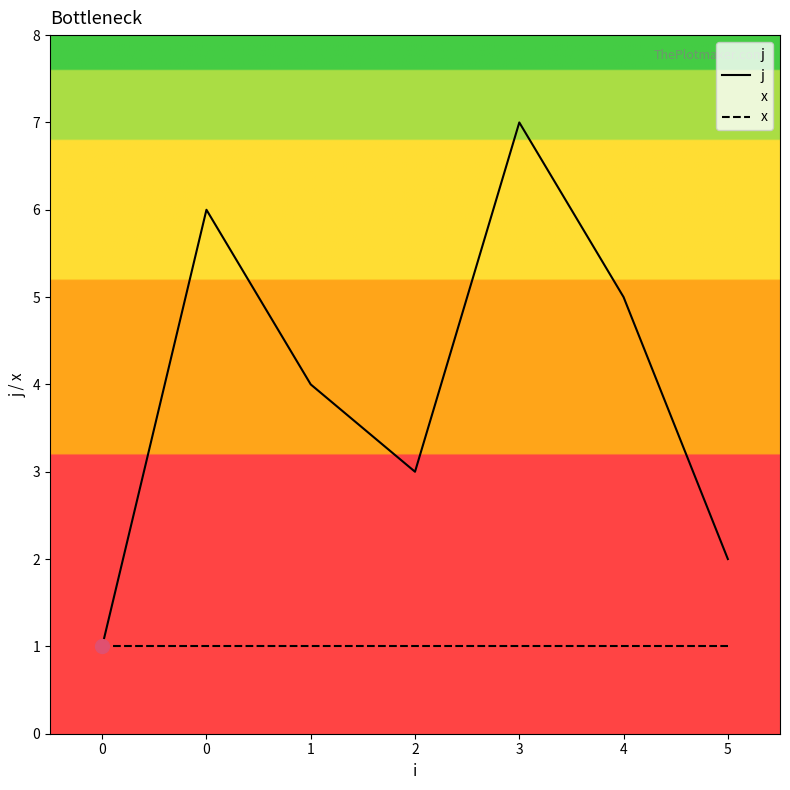

Rank the series by their maximum value, from lowest to highest.

x, j